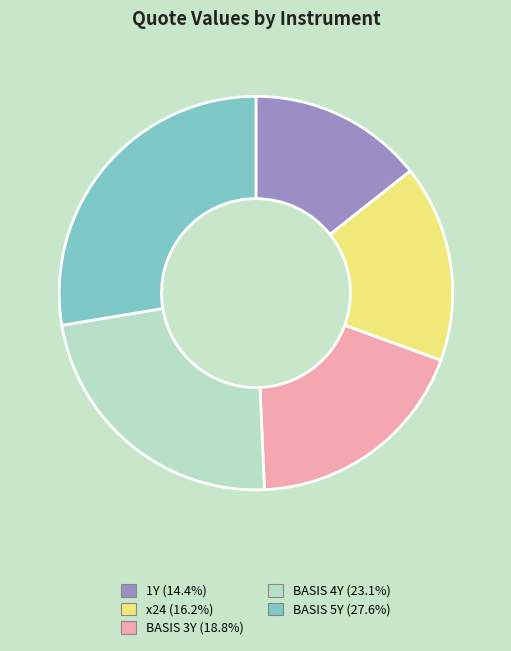

Which has a higher value, 1Y or BASIS 5Y?

BASIS 5Y